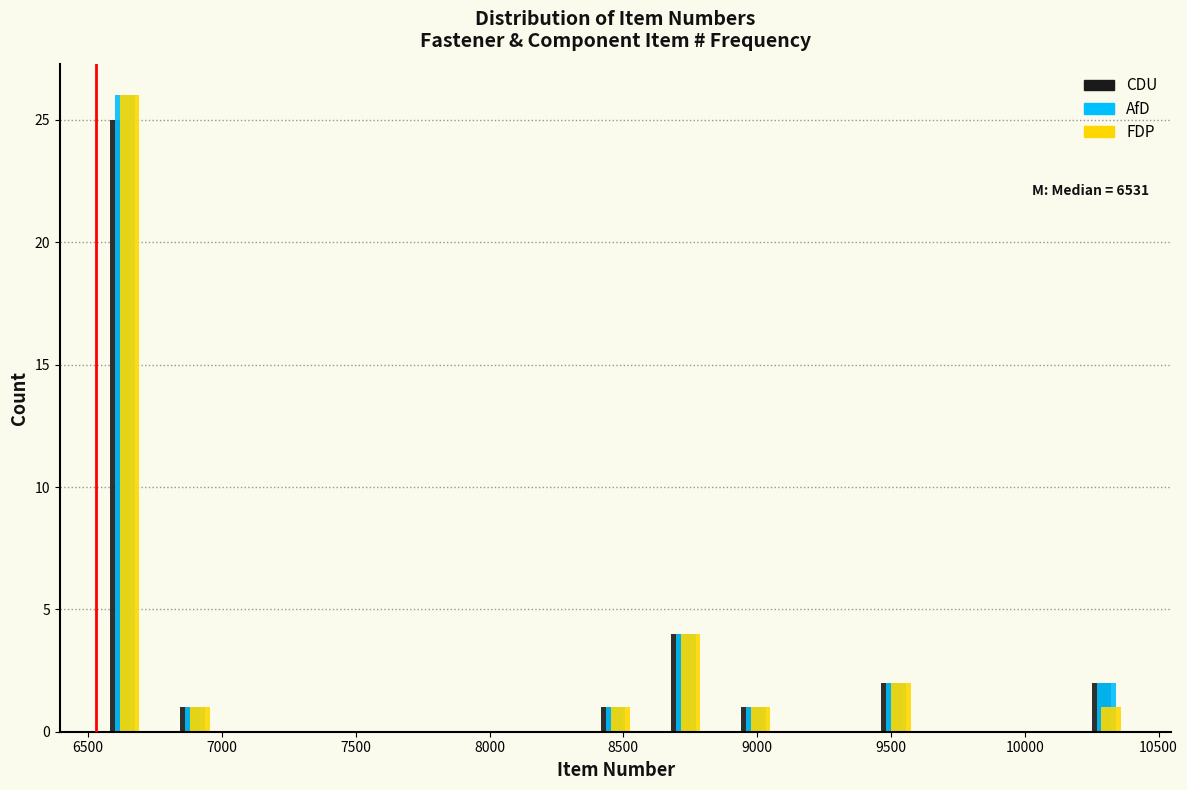

In the FDP series, which range on the x-axis has the tallest bar?

6500 to 6750